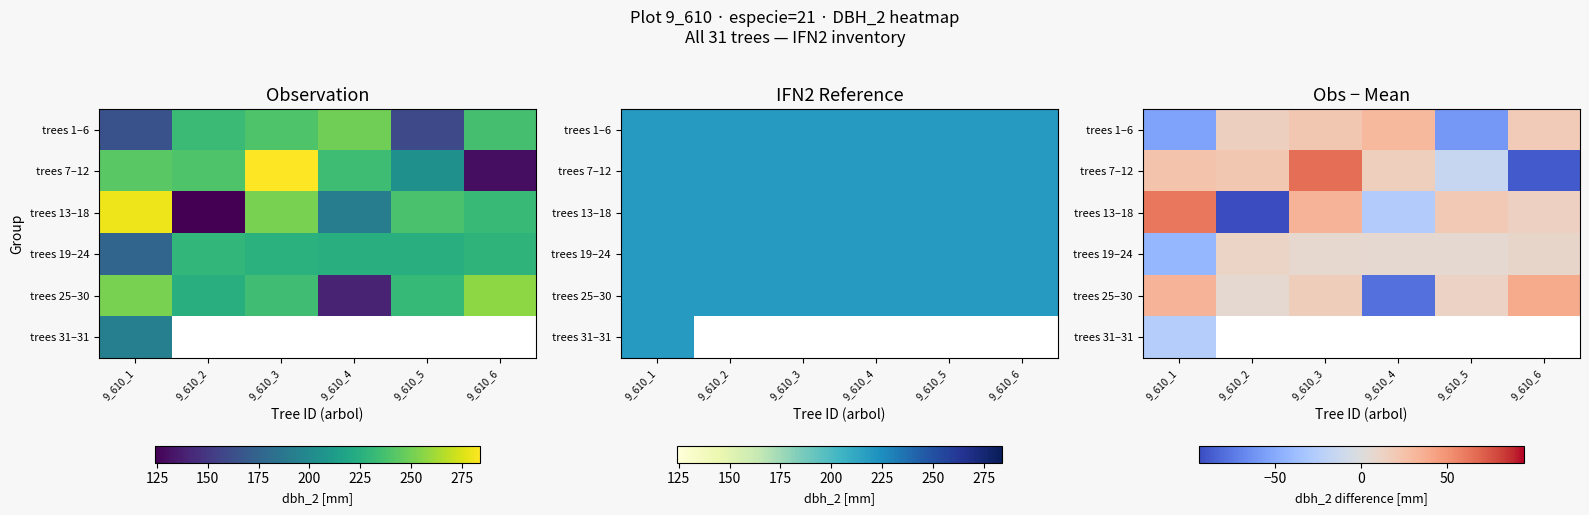

How many distinct data groups are displayed?

6